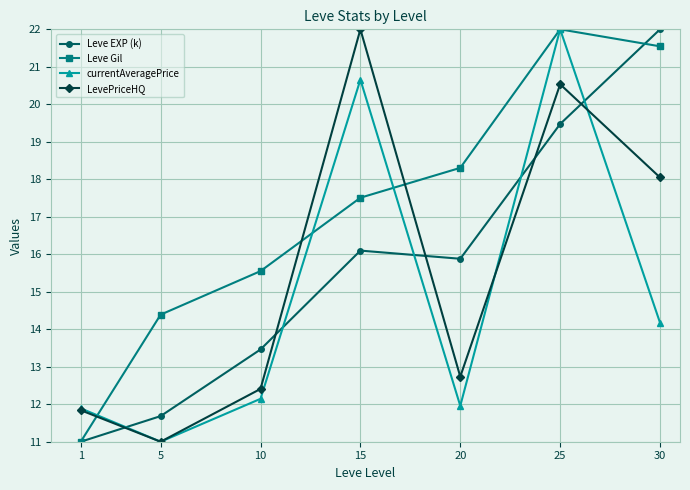

Read the Leve EXP (k) value at 1.

11.0